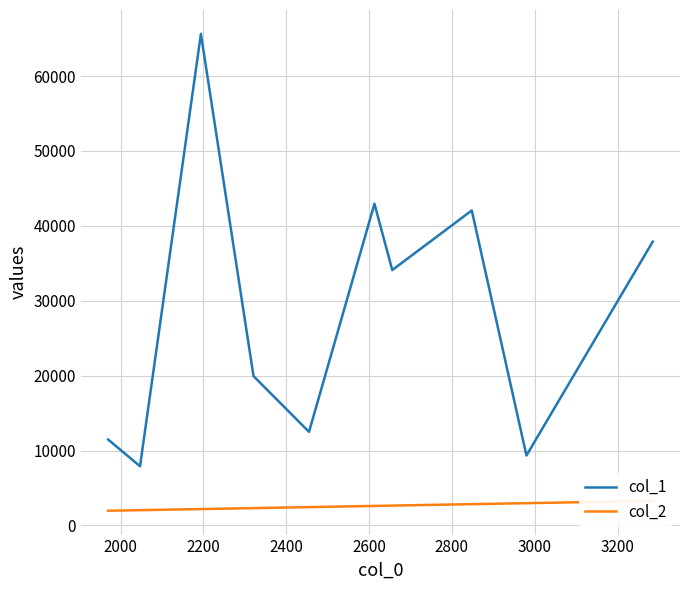

What is the sum of all col_2 values?

25369